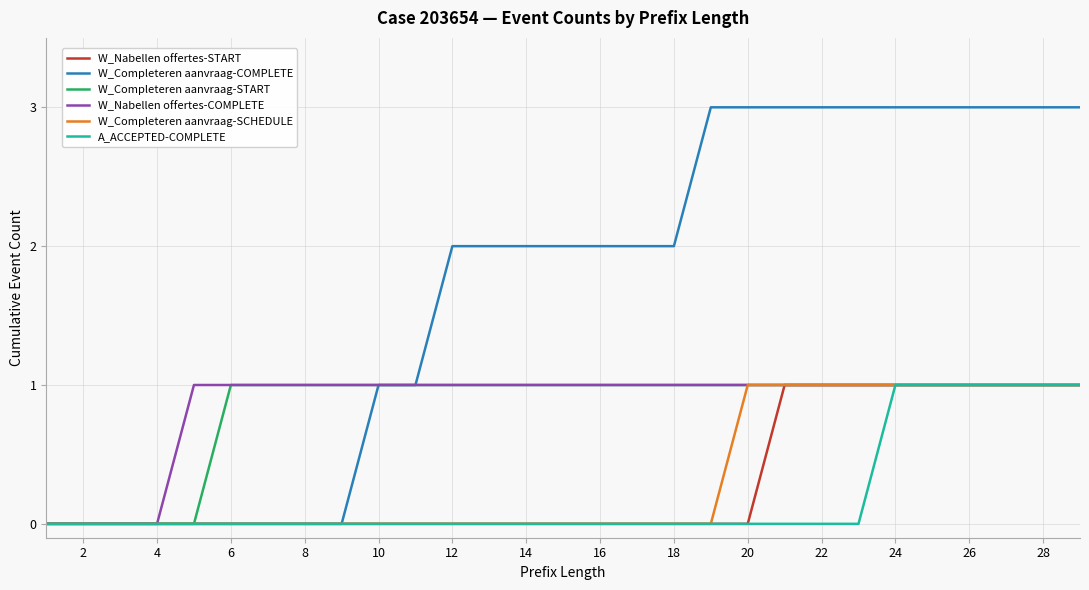

Which series has the widest spread of values?

W_Completeren aanvraag-COMPLETE